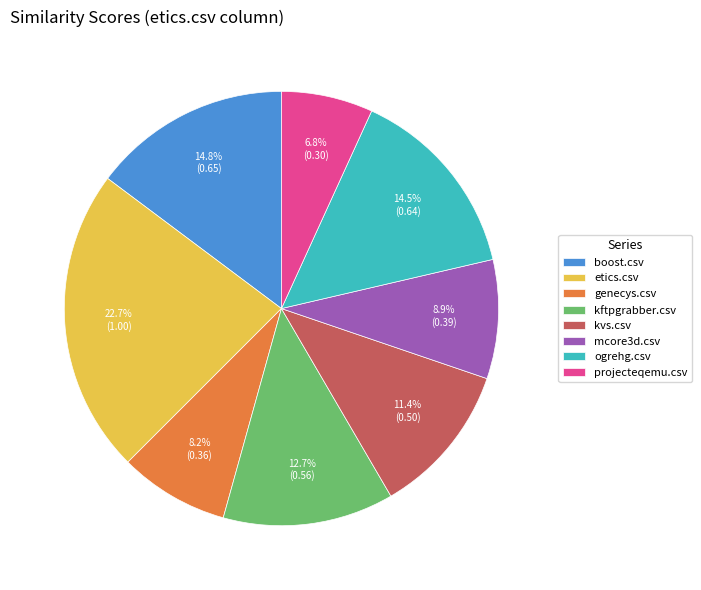

Which category has the smallest portion of the pie?

projecteqemu.csv